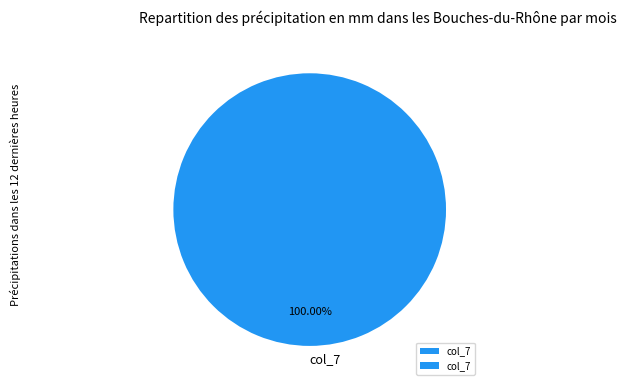

How many slices are in this pie chart?

1